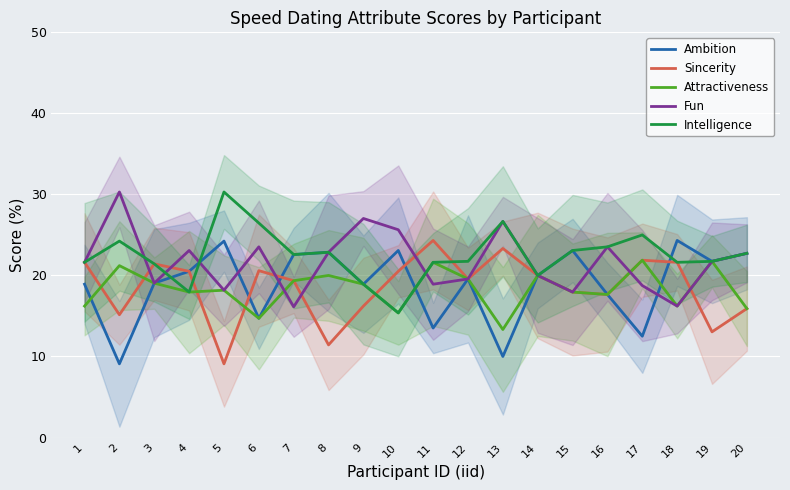

At which label is Sincerity closest to 16?

20